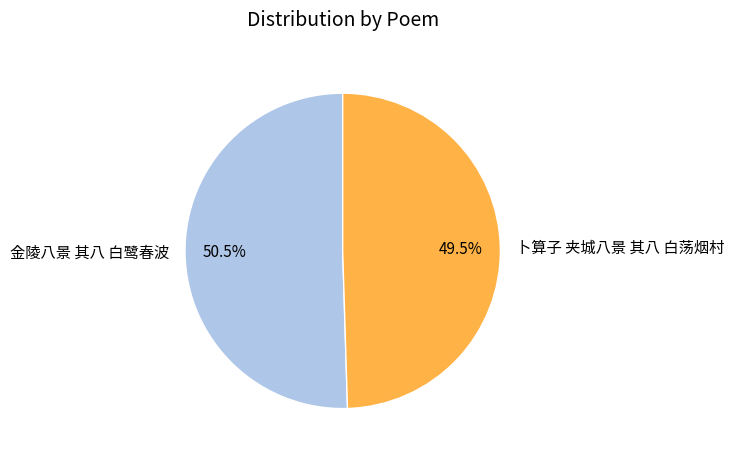

How many segments does this pie chart have?

2